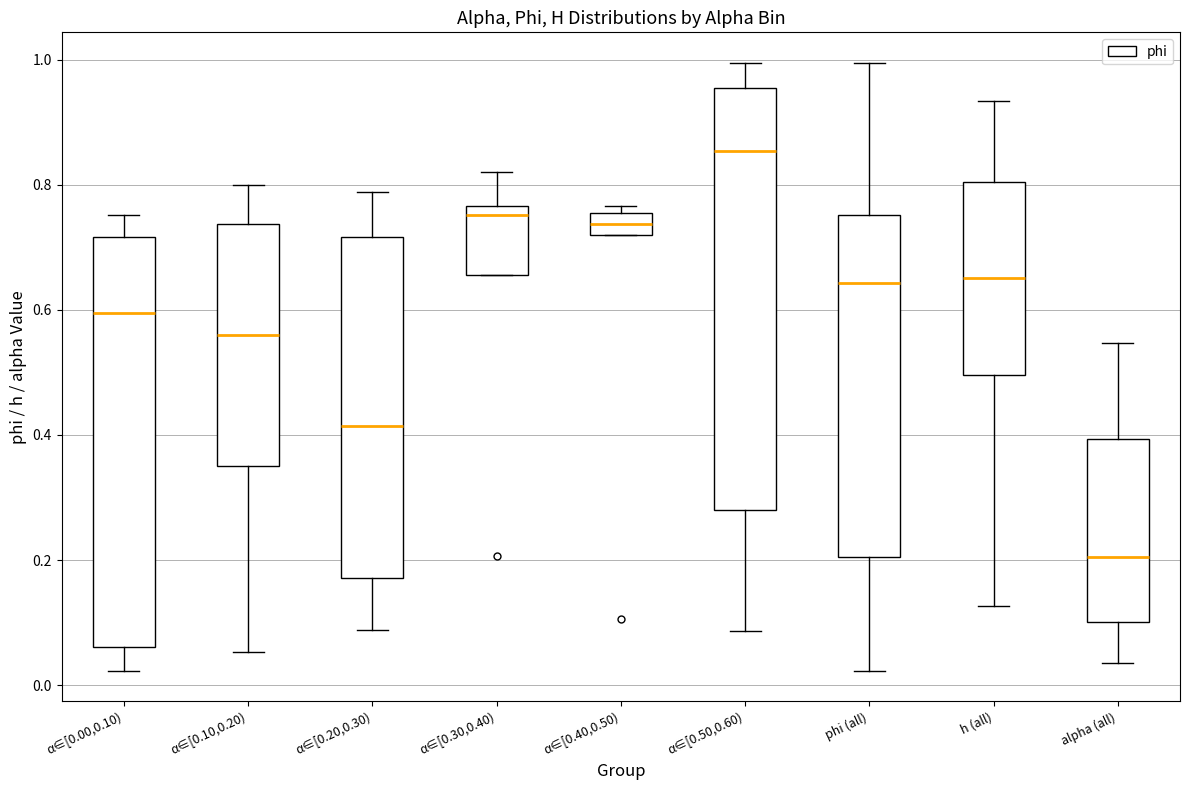

Comparing the boxes themselves (not the whiskers), which one is the tallest?

α∈[0.50,0.60)